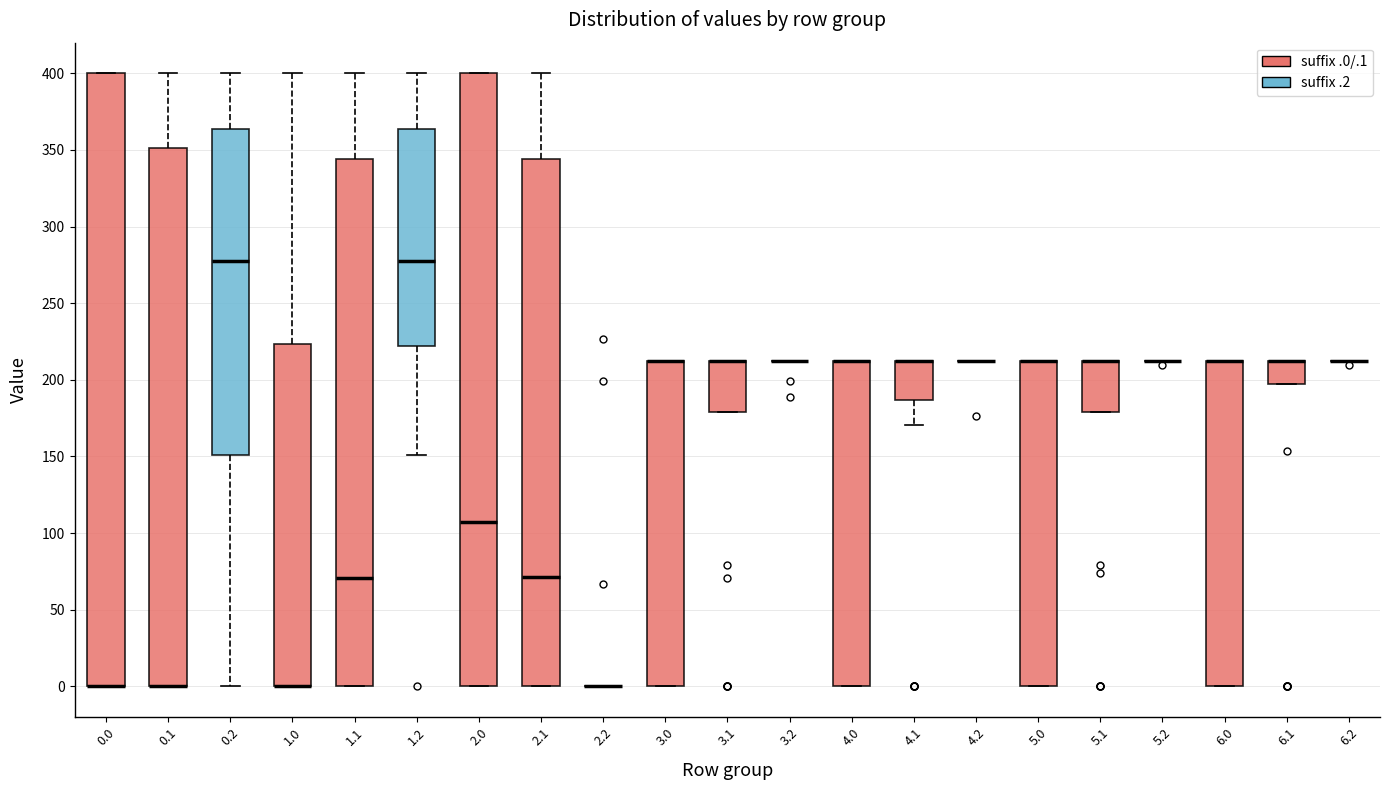

Reading left to right, transcribe this box plot: for each box, give where its median line is, the range the box spans, and where its two whiskers end, as read against the y-axis. The values are not printed on the chart, so give them approximately, as read against the axis.

0.0: median 0 (drawn on the box's lower edge), box 0 to 400, whiskers 0 to 400
0.1: median 0 (drawn on the box's lower edge), box 0 to 350, whiskers 0 to 400
0.2: median 280, box 150 to 365, whiskers 0 to 400
1.0: median 0 (drawn on the box's lower edge), box 0 to 225, whiskers 0 to 400
1.1: median 70, box 0 to 345, whiskers 0 to 400
1.2: median 280, box 220 to 365, whiskers 150 to 400
2.0: median 105, box 0 to 400, whiskers 0 to 400
2.1: median 70, box 0 to 345, whiskers 0 to 400
2.2: box collapsed to a line at 0, whiskers 0 to 0
3.0: median 210 (drawn on the box's upper edge), box 0 to 210, whiskers 0 to 210
3.1: median 210 (drawn on the box's upper edge), box 180 to 210, whiskers 180 to 210
3.2: box collapsed to a line at 210, whiskers 210 to 210
4.0: median 210 (drawn on the box's upper edge), box 0 to 210, whiskers 0 to 210
4.1: median 210 (drawn on the box's upper edge), box 185 to 210, whiskers 170 to 210
4.2: box collapsed to a line at 210, whiskers 210 to 210
5.0: median 210 (drawn on the box's upper edge), box 0 to 210, whiskers 0 to 210
5.1: median 210 (drawn on the box's upper edge), box 180 to 210, whiskers 180 to 210
5.2: box collapsed to a line at 210, whiskers 210 to 210
6.0: median 210 (drawn on the box's upper edge), box 0 to 210, whiskers 0 to 210
6.1: median 210 (drawn on the box's upper edge), box 195 to 210, whiskers 195 to 210
6.2: box collapsed to a line at 210, whiskers 210 to 210